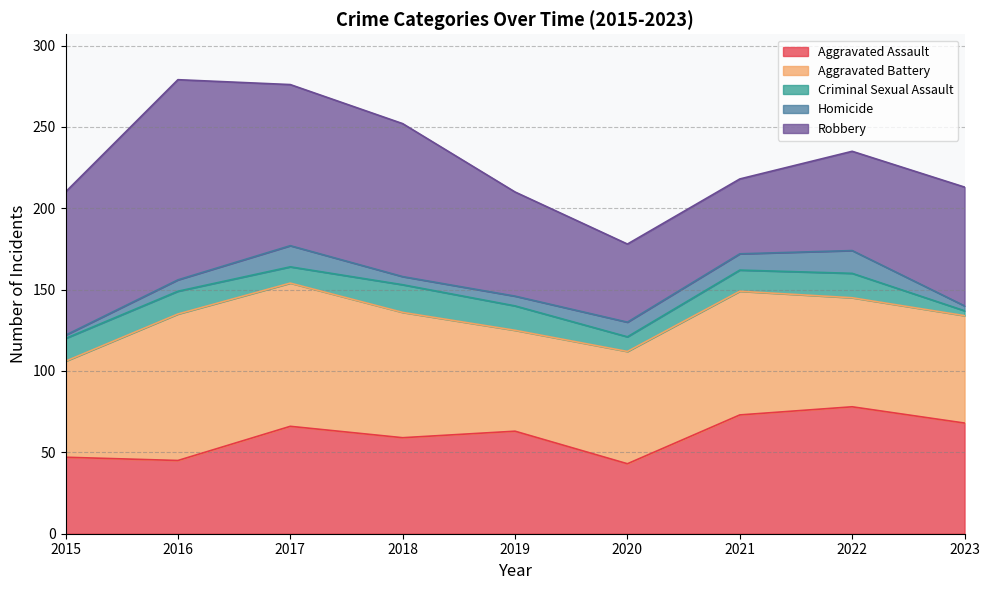

Where is the first local minimum for Aggravated Assault?

2016